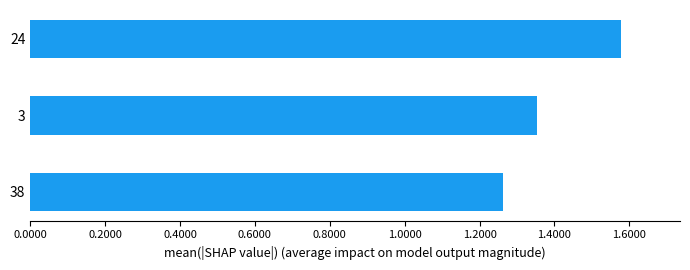

At which category does the chart reach its peak across all series?

24